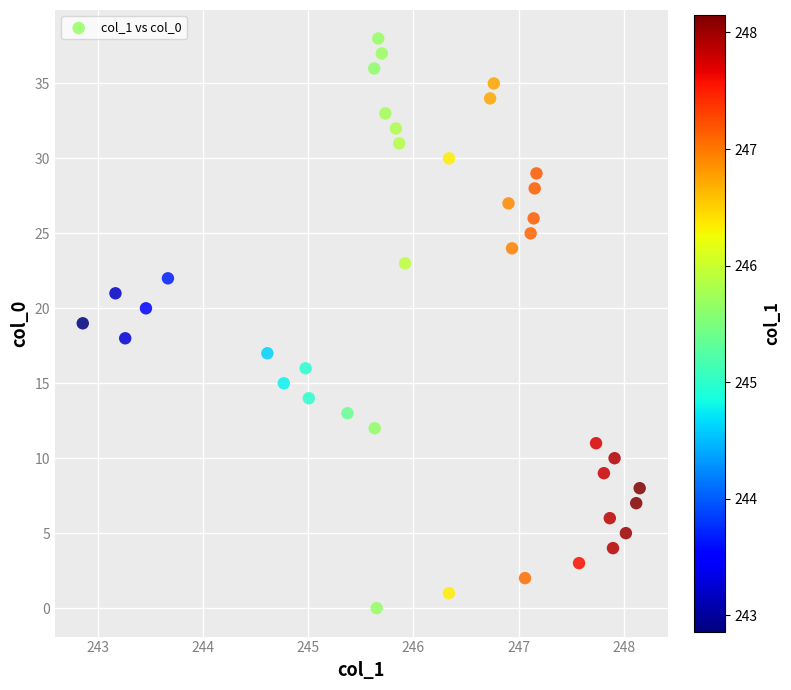

What is the range of Y values (max minus min)?

38